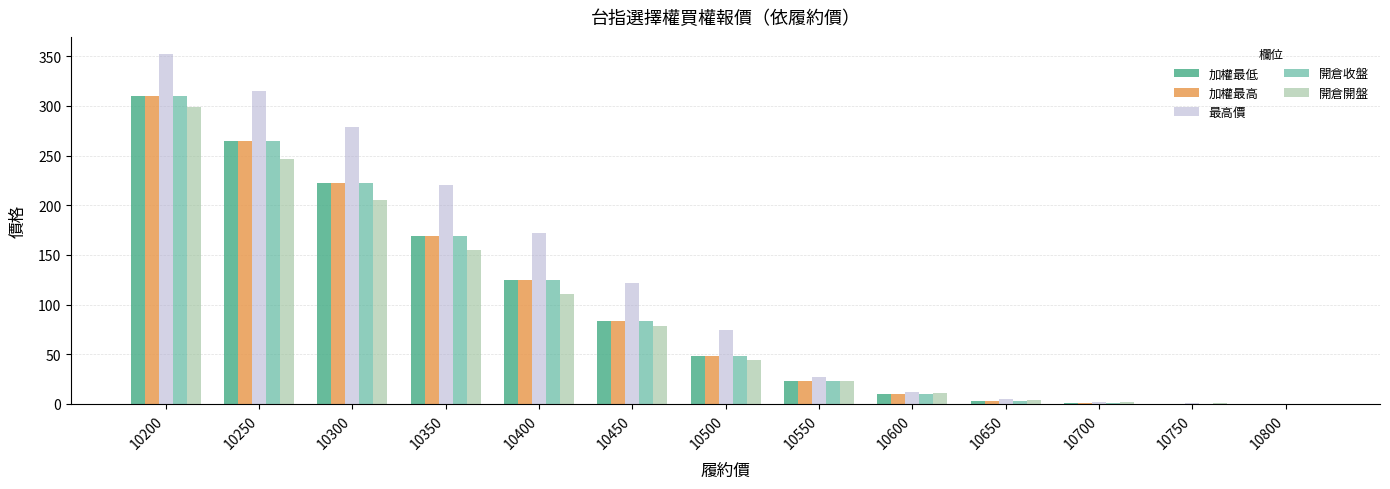

Which series changed the most between 10200 and 10250?

開倉開盤